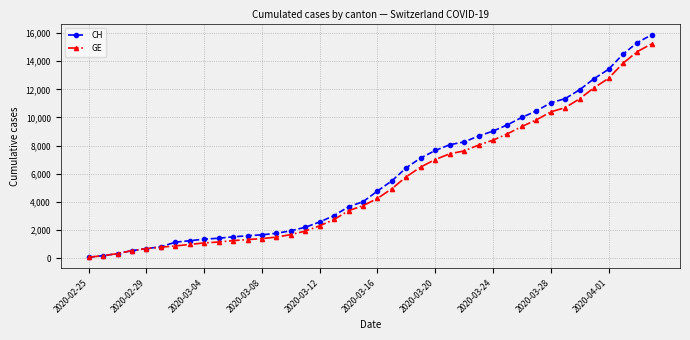

What is the highest value of the GE series?

15242